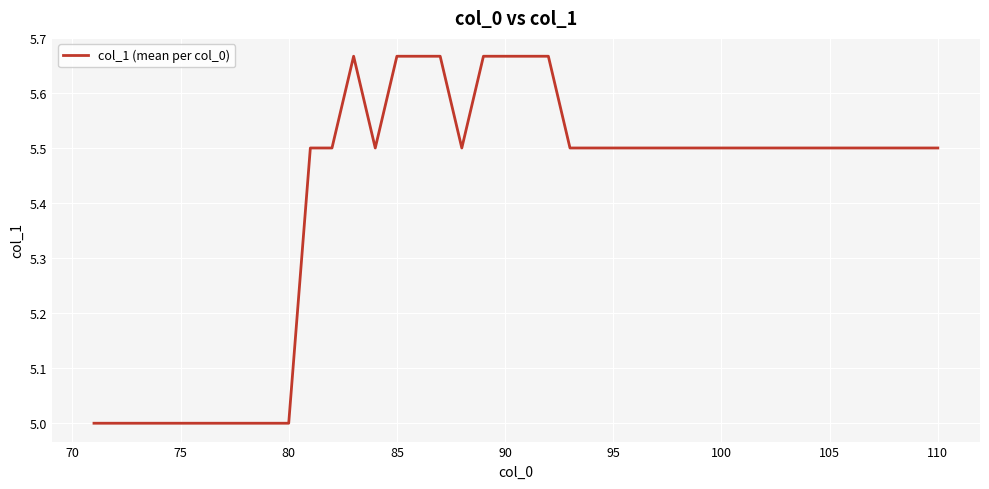

What is the difference between the maximum and minimum values?

0.7